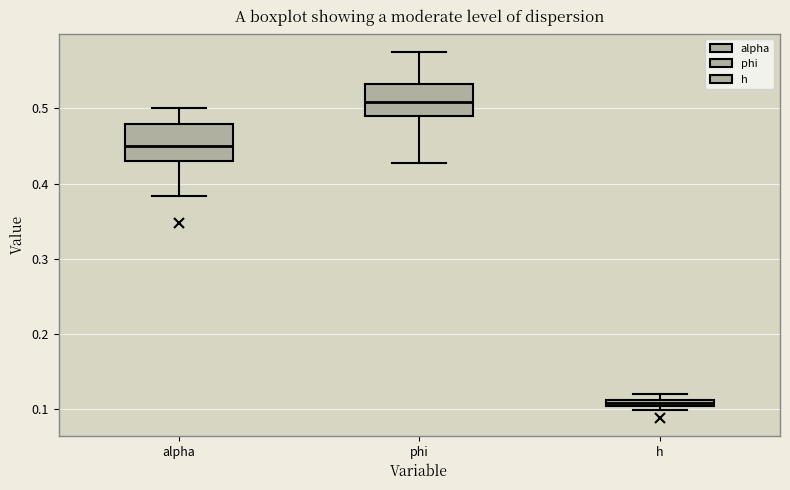

Where does the median line of the box for phi sit on the y-axis? The values are not printed on the chart, so give them approximately, as read against the axis.

0.51